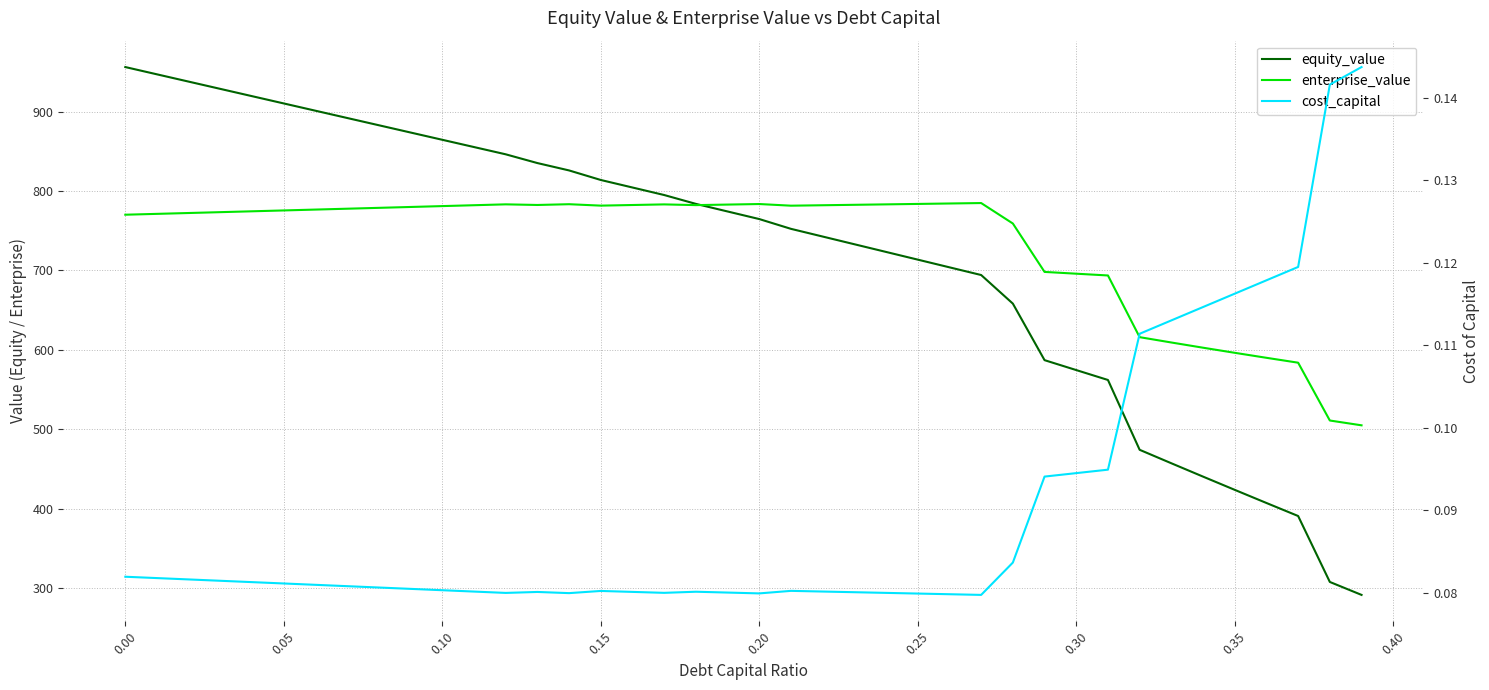

What is the approximate value of cost_capital at 0.10?

0.1